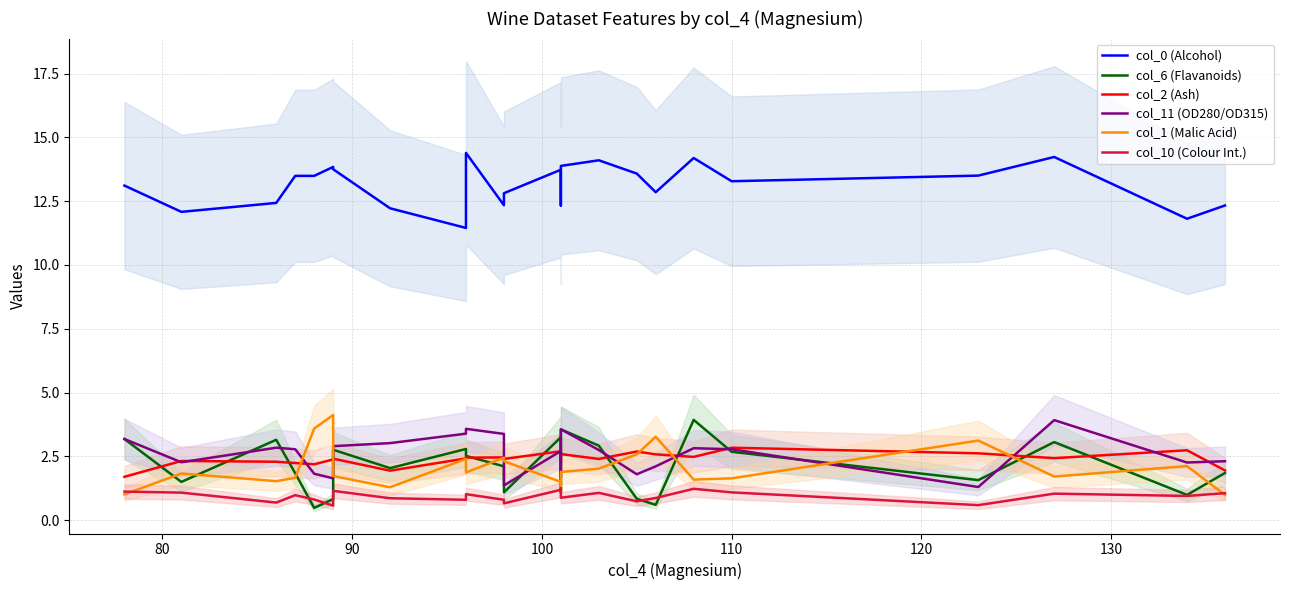

Reading left to right, transcribe all the data shown in this chart.

col_0 (Alcohol): 13.1	12.1	12.4	13.5	13.5	13.8	13.8	12.2	11.4	14.4	12.3	12.8	13.7	12.3	13.9	14.1	13.6	12.8	14.2	13.3	13.5	14.2	11.8	12.3
col_6 (Flavanoids): 3.2	1.5	3.1	1.8	0.5	0.8	2.8	2.0	2.8	2.5	2.1	1.1	3.2	1.1	3.6	2.9	0.8	0.6	3.9	2.7	1.6	3.1	1.0	1.9
col_2 (Ash): 1.7	2.3	2.3	2.2	2.2	2.4	2.4	1.9	2.4	2.5	2.5	2.4	2.7	2.3	2.6	2.4	2.7	2.6	2.5	2.8	2.6	2.4	2.7	1.9
col_11 (OD280/OD315): 3.2	2.3	2.8	2.8	1.8	1.6	2.9	3.0	3.4	3.6	3.4	1.4	2.7	1.7	3.6	2.8	1.8	2.1	2.8	2.8	1.3	3.9	2.3	2.3
col_1 (Malic Acid): 1.0	1.8	1.5	1.7	3.6	4.1	1.7	1.3	2.4	1.9	2.5	2.3	1.5	1.1	1.9	2.0	2.6	3.3	1.6	1.6	3.1	1.7	2.1	1.0
col_10 (Colour Int.): 1.1	1.1	0.7	1.0	0.8	0.6	1.1	0.9	0.8	1.0	0.8	0.7	1.2	1.2	0.9	1.1	0.7	0.9	1.2	1.1	0.6	1.0	0.9	1.1